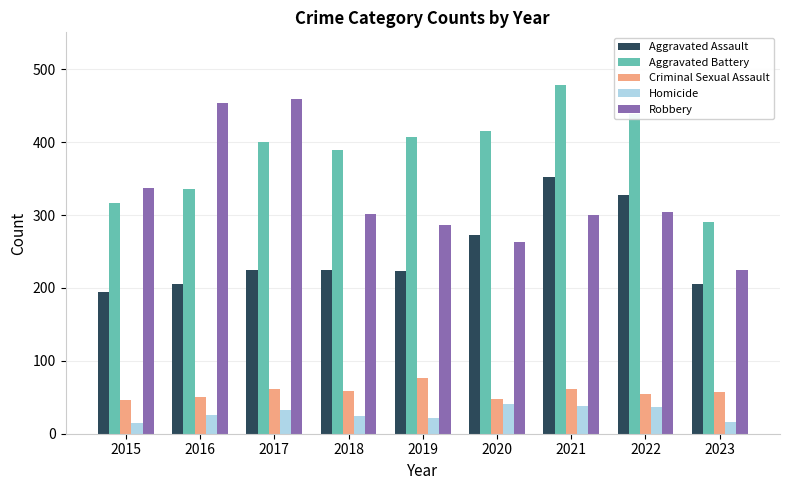

Which label corresponds to the largest value in the chart?

2021